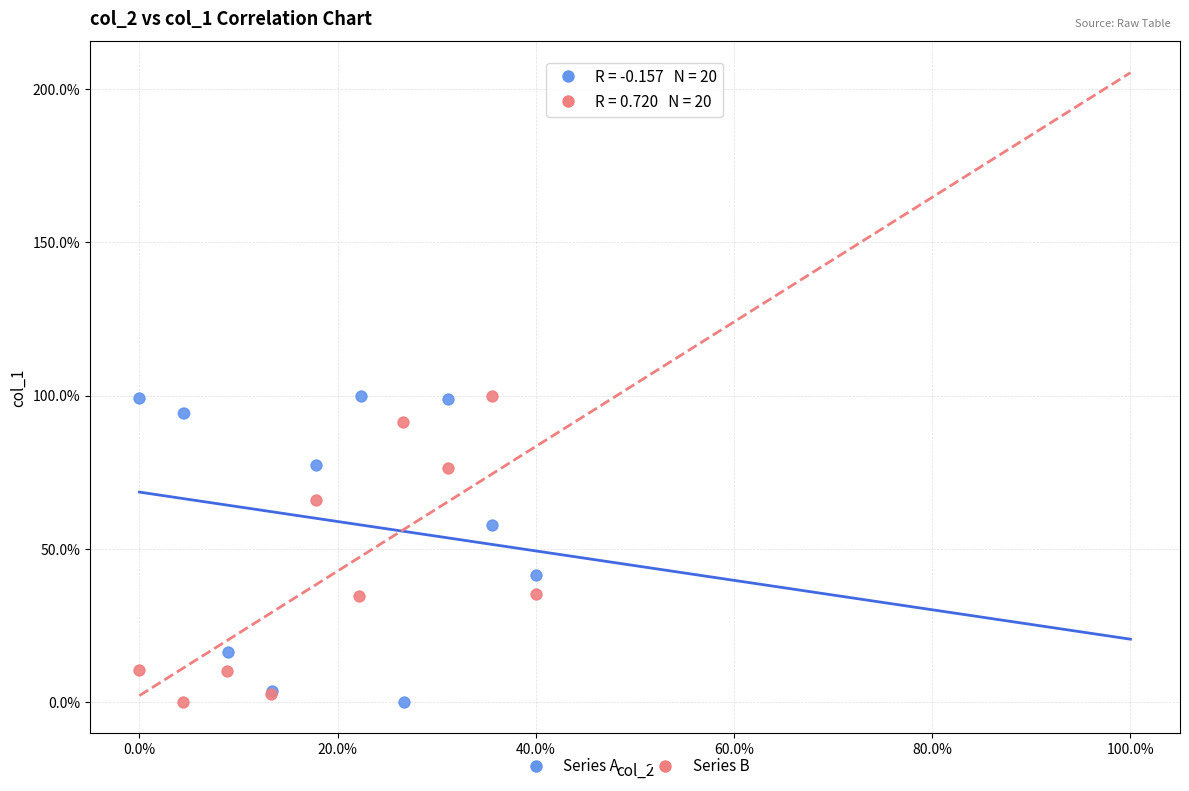

What are all the series names shown in the legend?

Series A, Series B